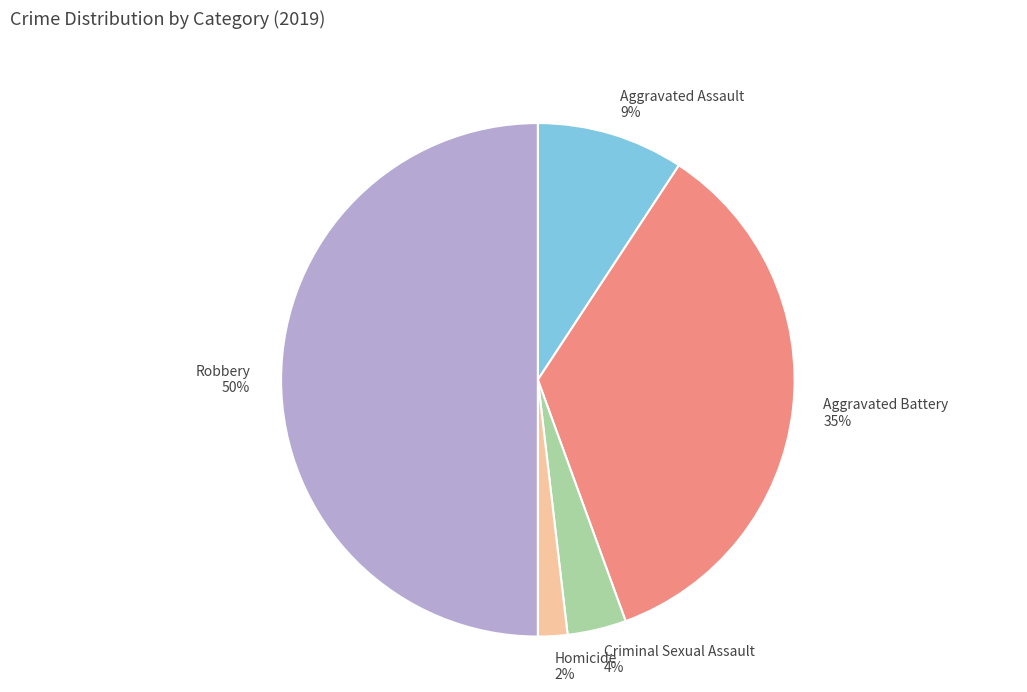

Rank the categories by value from lowest to highest.

Homicide, Criminal Sexual Assault, Aggravated Assault, Aggravated Battery, Robbery